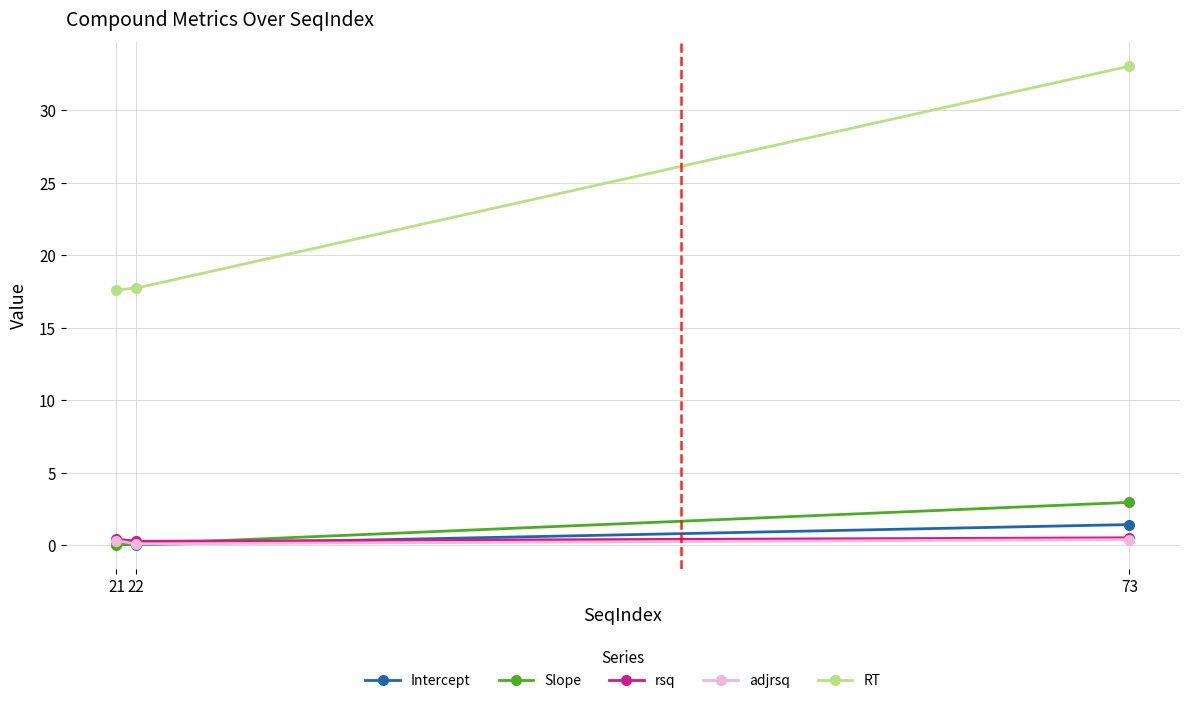

What is the sum of all adjrsq values?

0.8